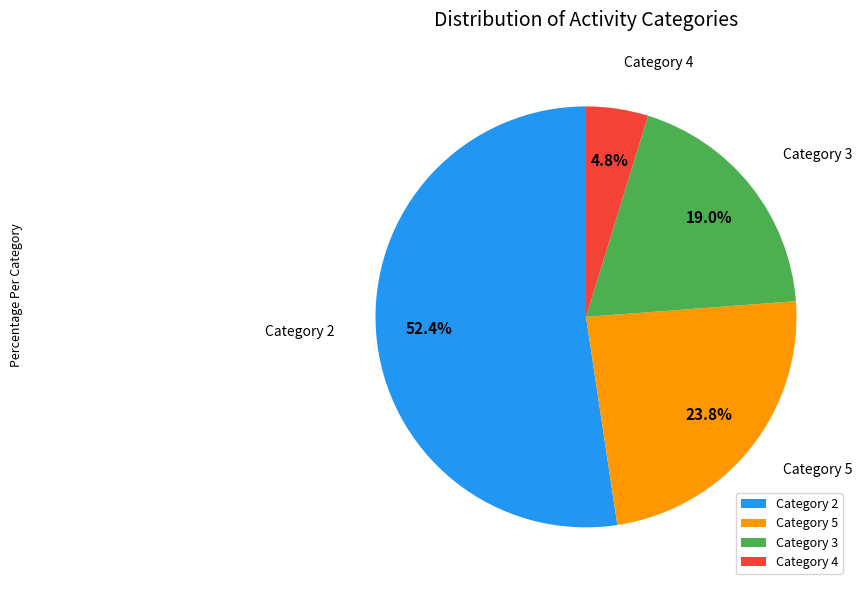

Does any single category account for the majority?

Yes